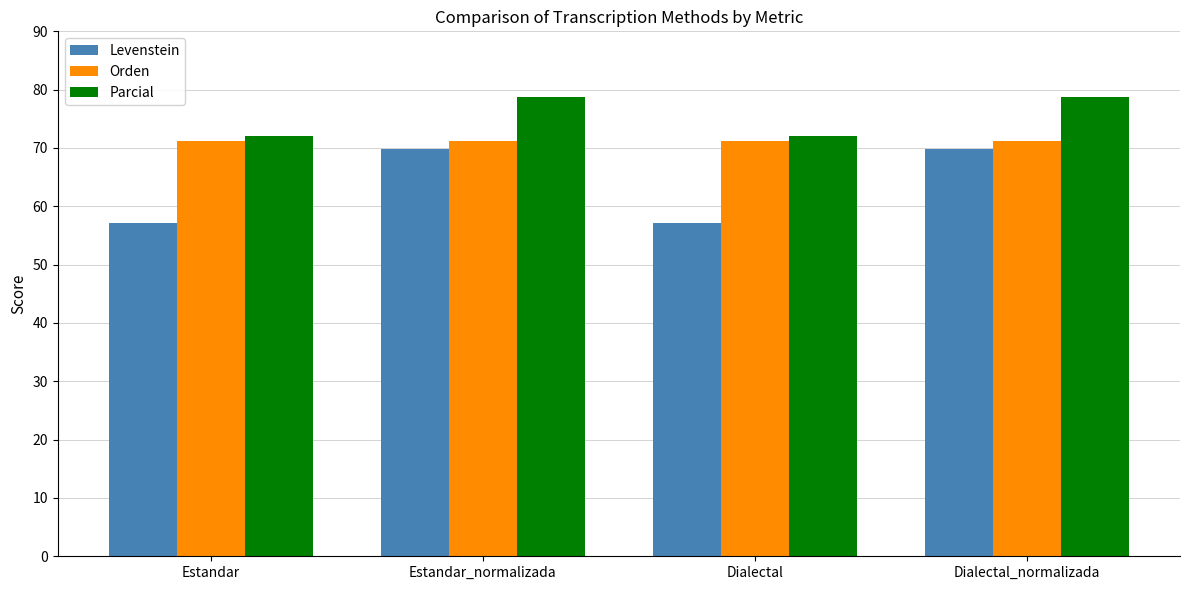

Rank the series by their average value, from highest to lowest.

Parcial, Orden, Levenstein